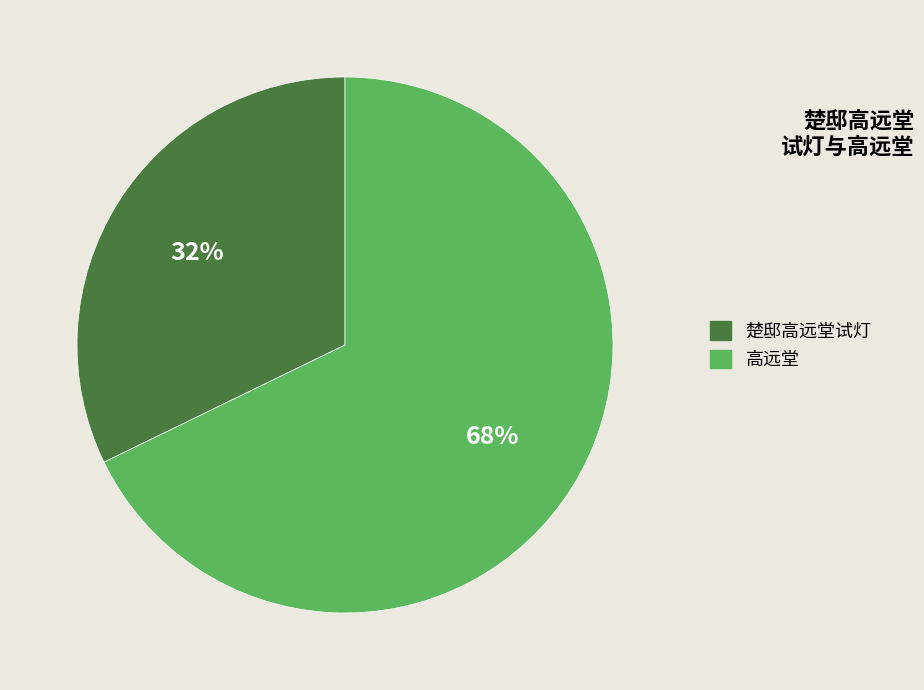

How many slices are in this pie chart?

2